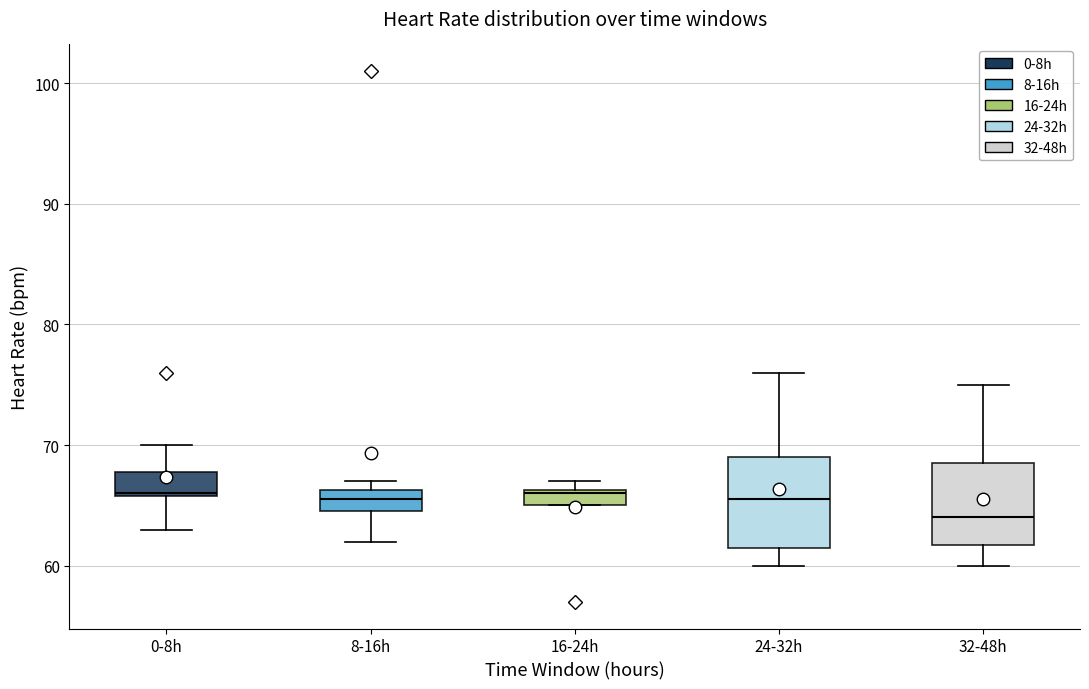

Where is the lower edge of the box for 0-8h on the y-axis? The values are not printed on the chart, so give them approximately, as read against the axis.

66